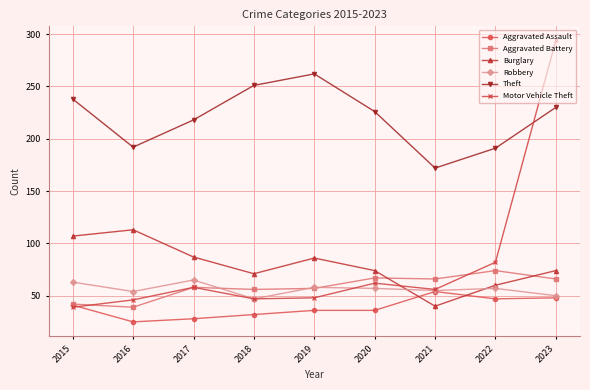

Does the chart have visible grid lines?

Yes